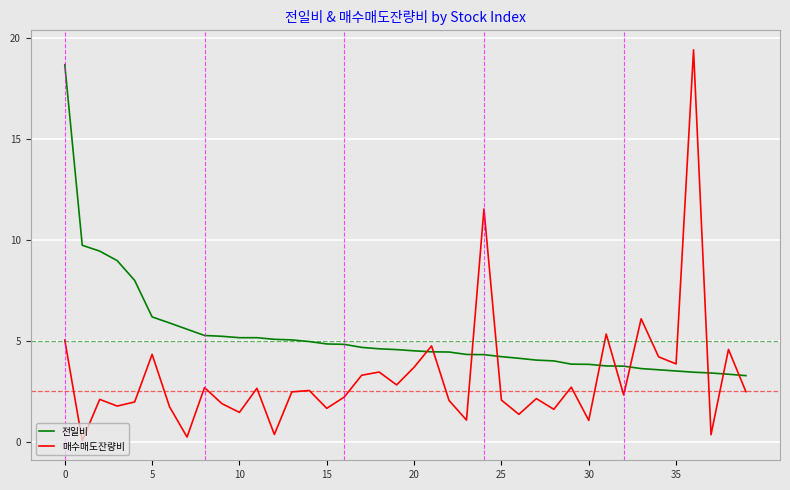

At how many categories does at least one series exceed 18?

2